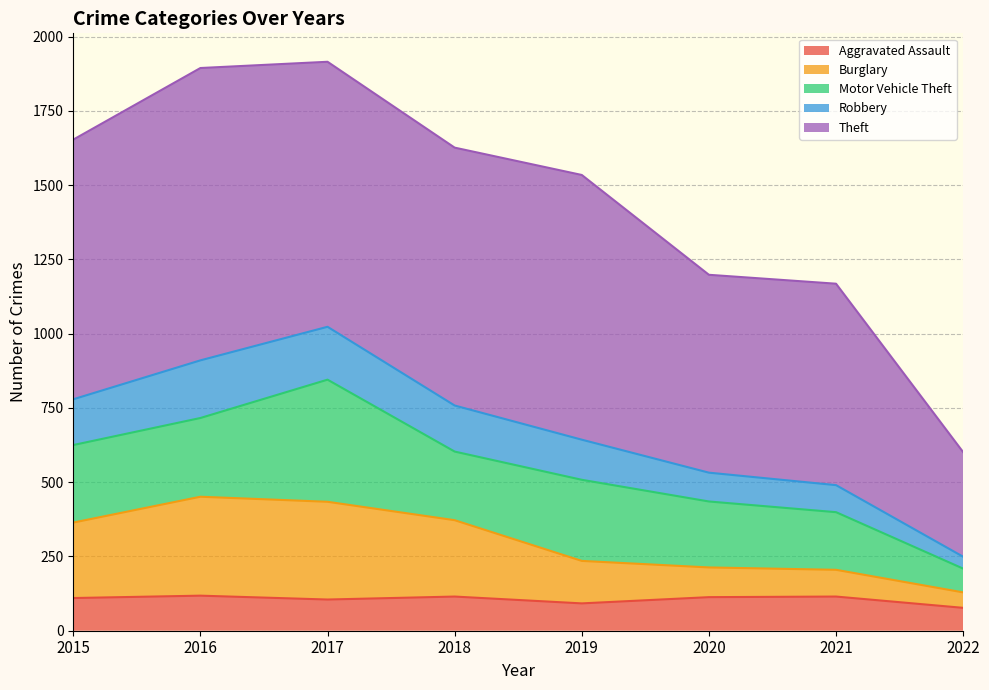

How many categories are shown in the chart?

8